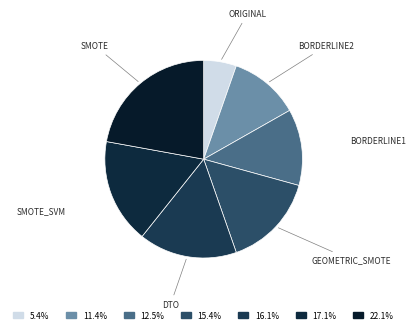

How many slices are in this pie chart?

7